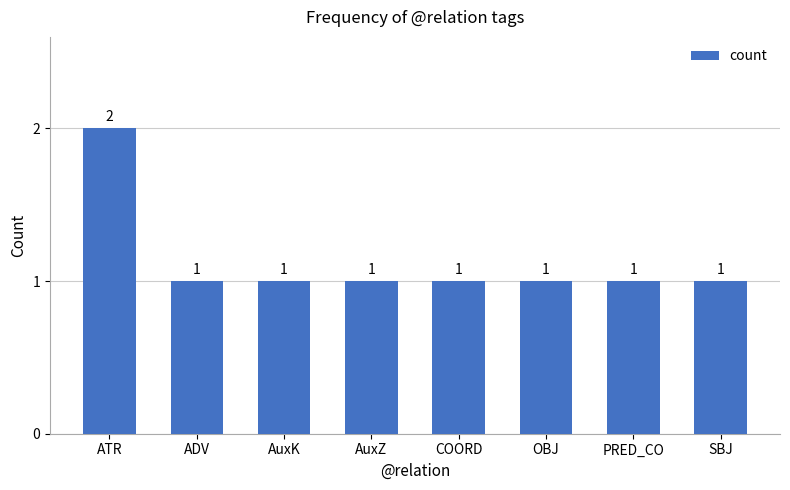

Approximately how many times larger is the value at SBJ compared to ADV?

1.0